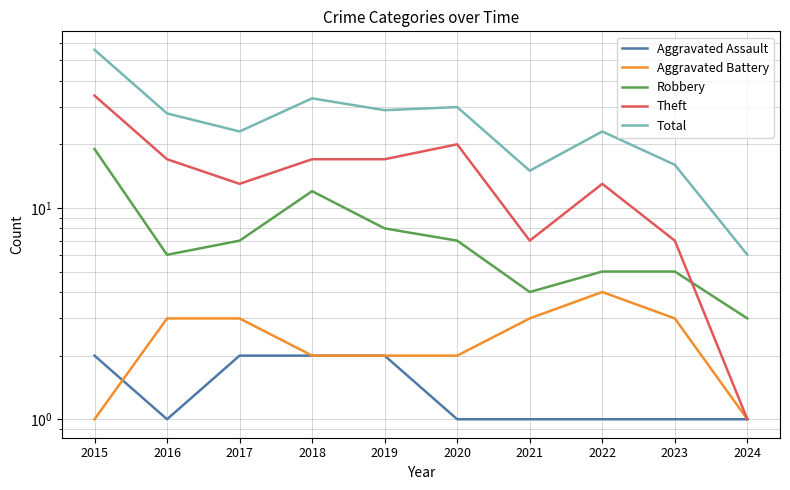

Which series changed the most between 2018 and 2019?

Robbery